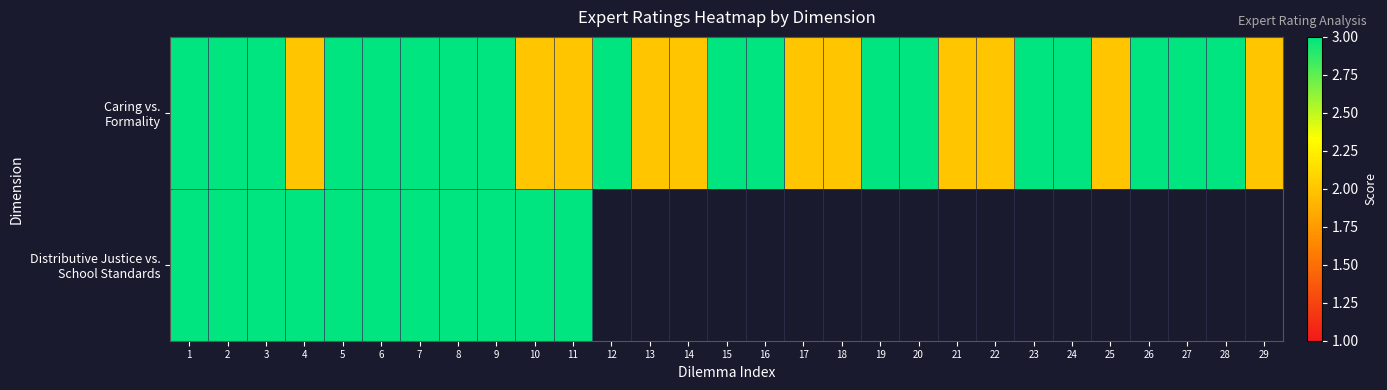

Between 15 and 20, which is larger?

15